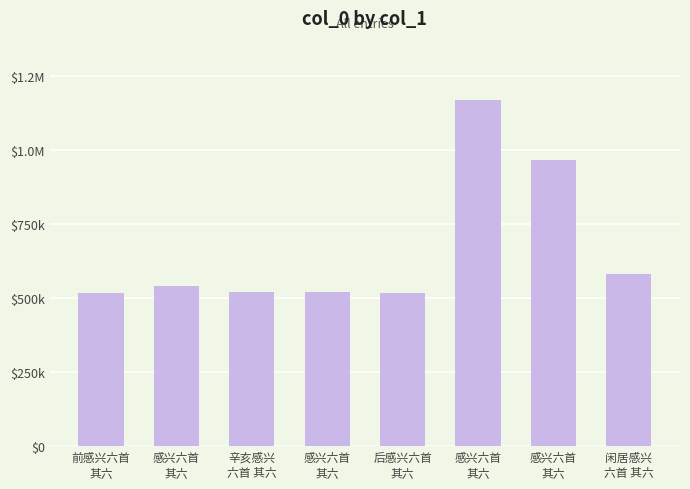

Does the chart contain any negative values?

No